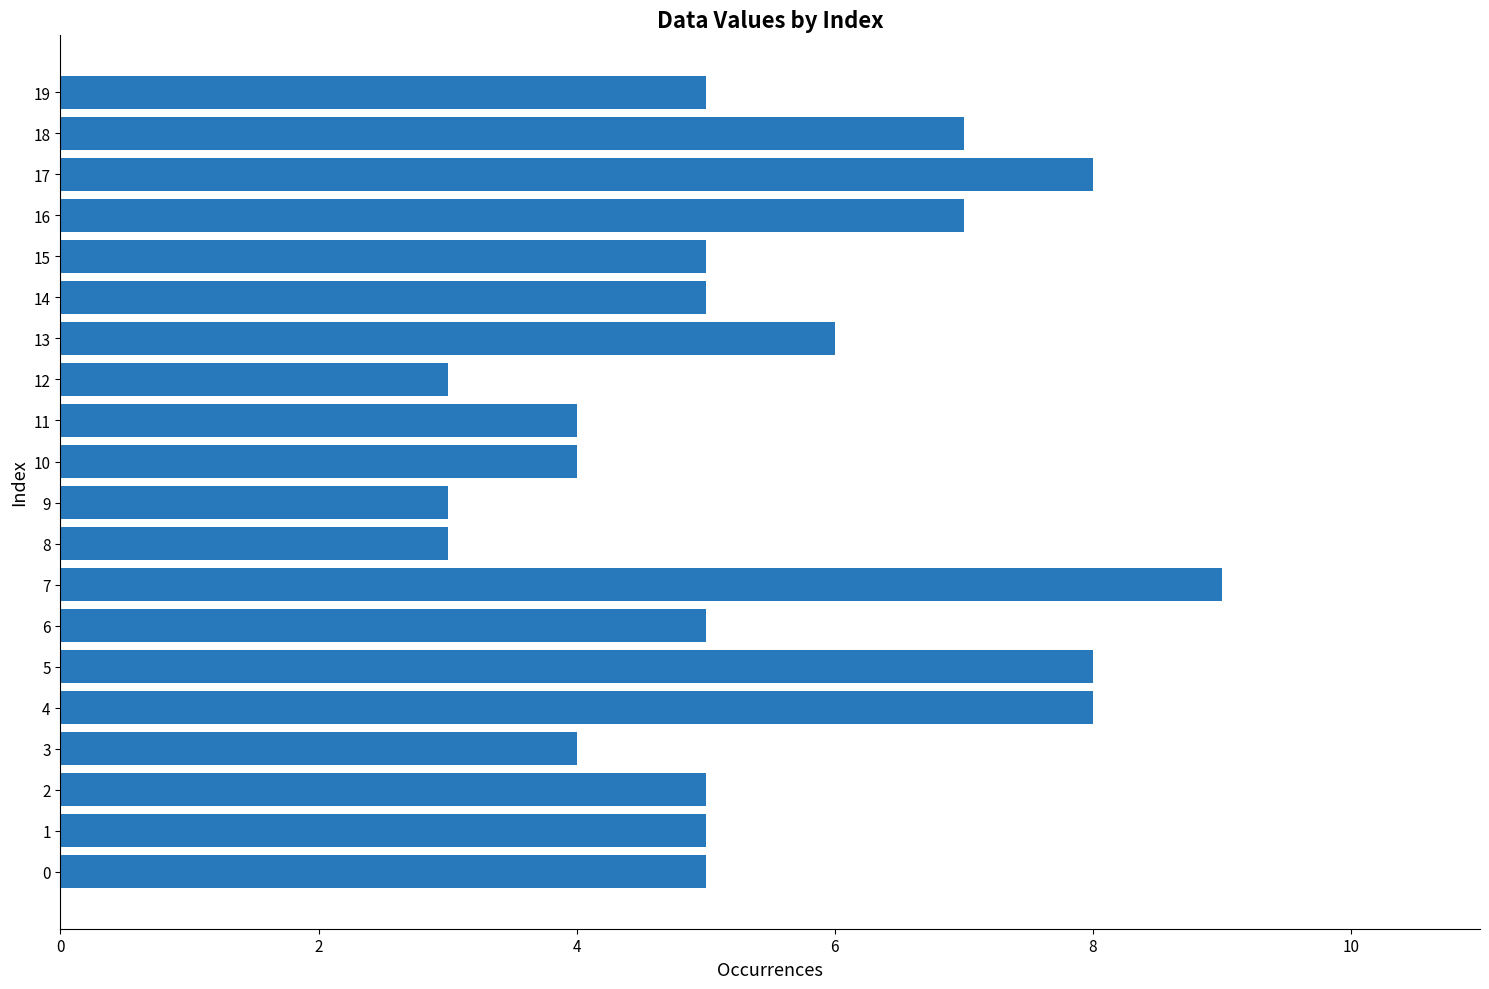

At which category does the chart reach its peak across all series?

7